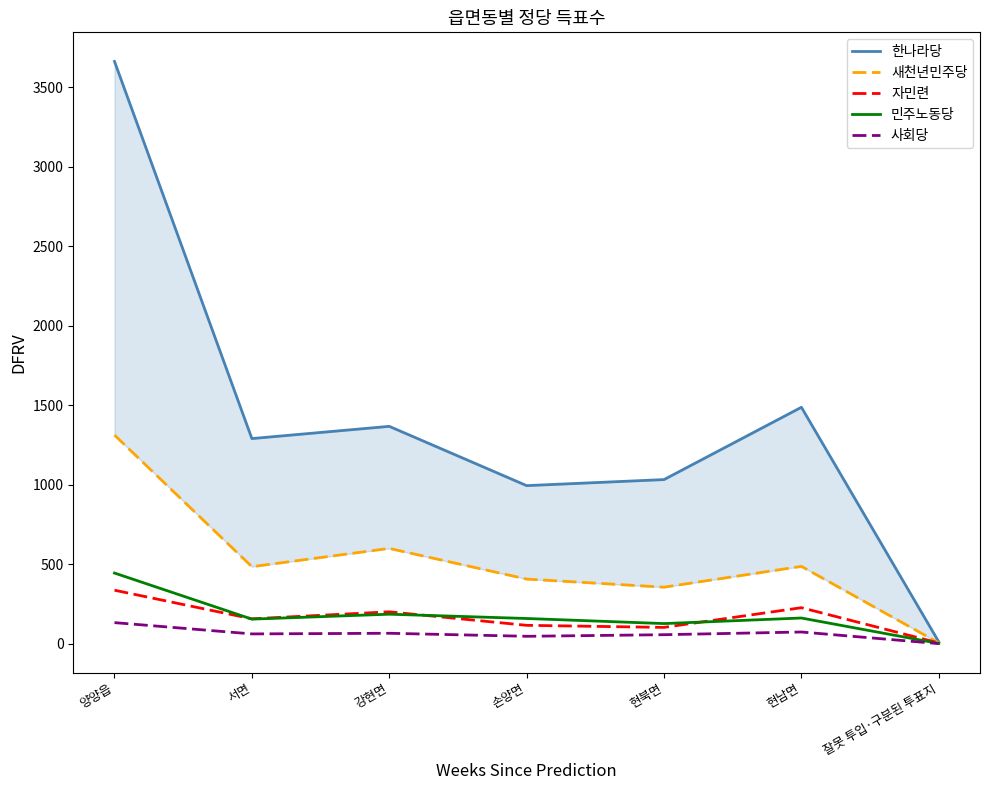

True or false: 한나라당 has more than 0 interior local peaks.

True